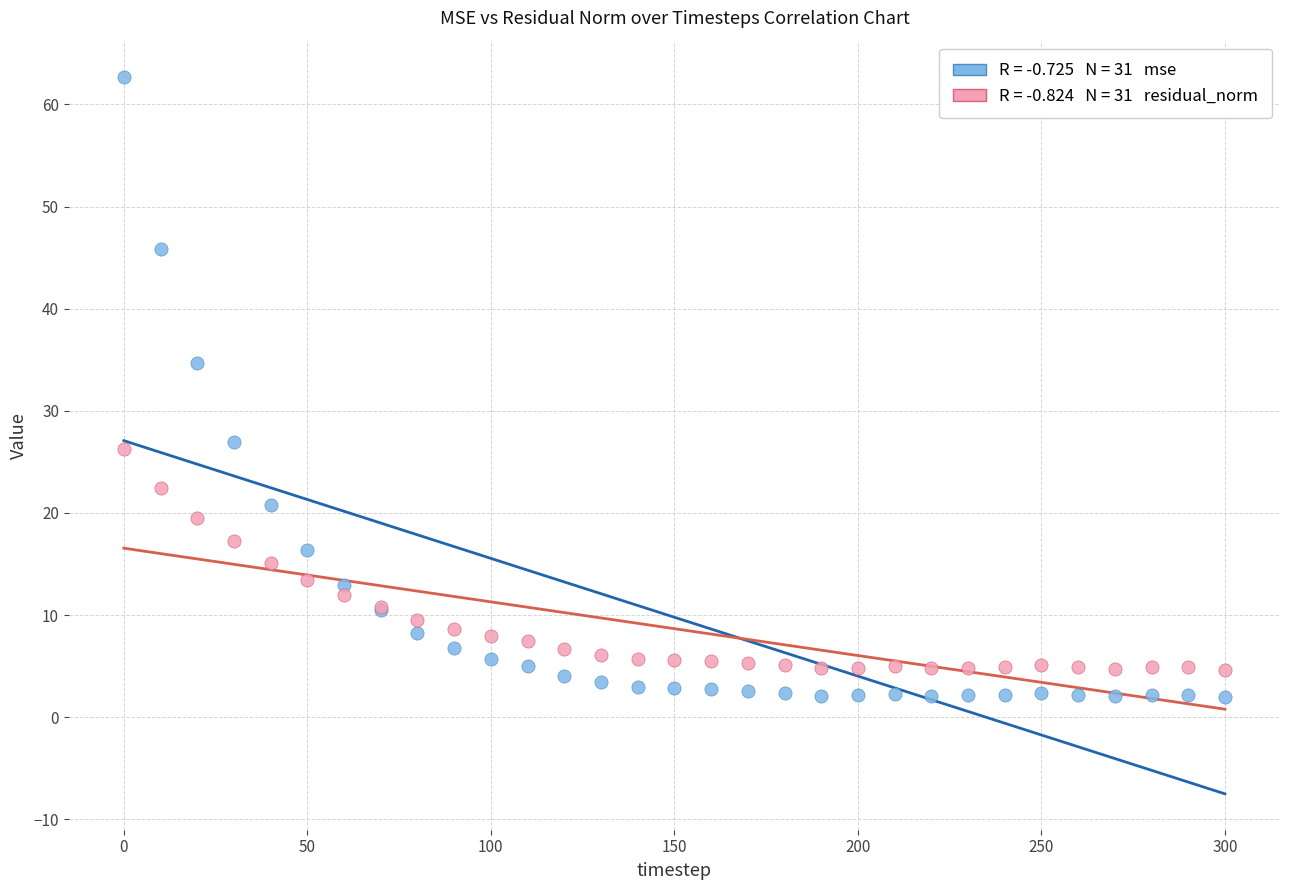

Across all series, what Y value is closest to 32?

34.7